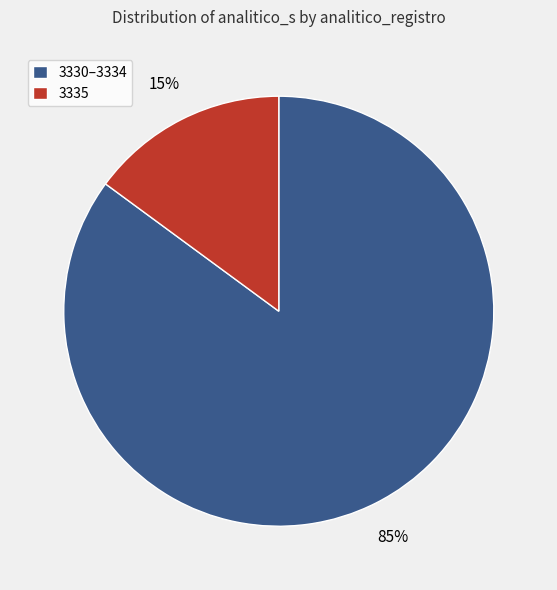

Combined, do 3335 and 3330–3334 account for over 50%?

Yes